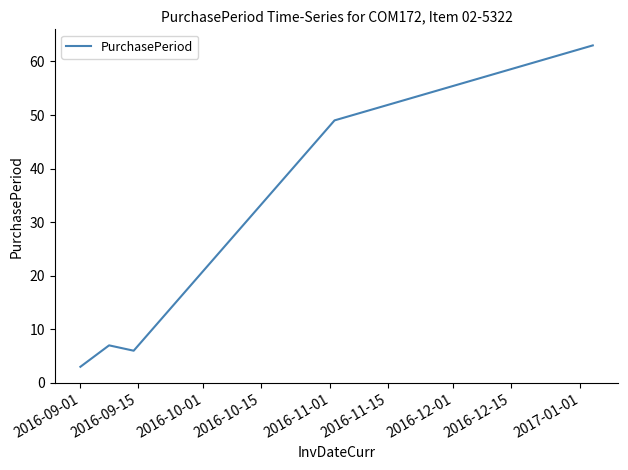

Does the chart have visible grid lines?

No